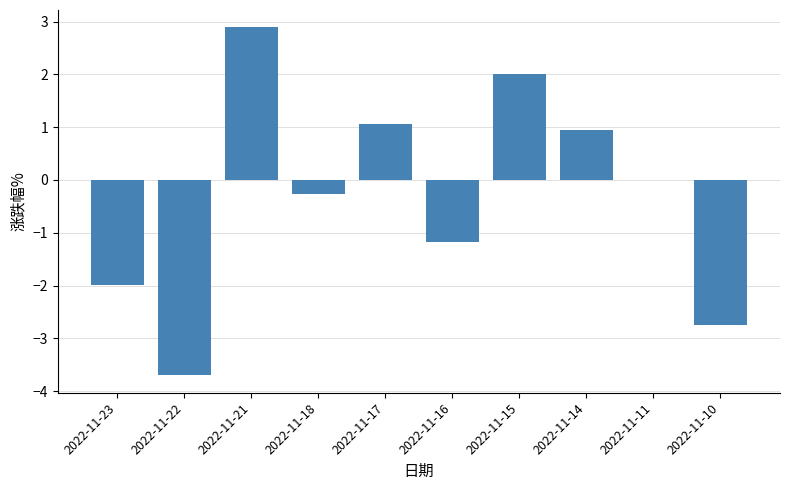

What is the change in value from 2022-11-18 to 2022-11-15?

+2.3